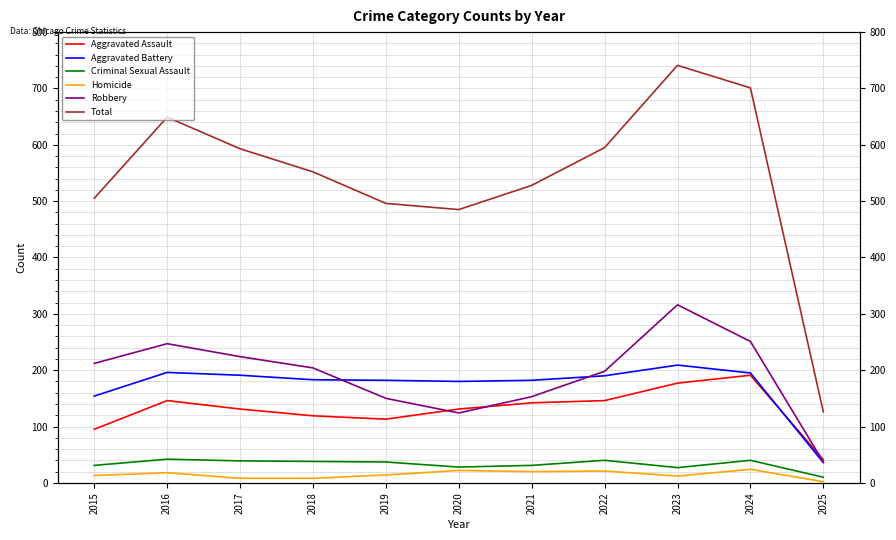

What is the approximate value of Aggravated Battery at 2016?

196